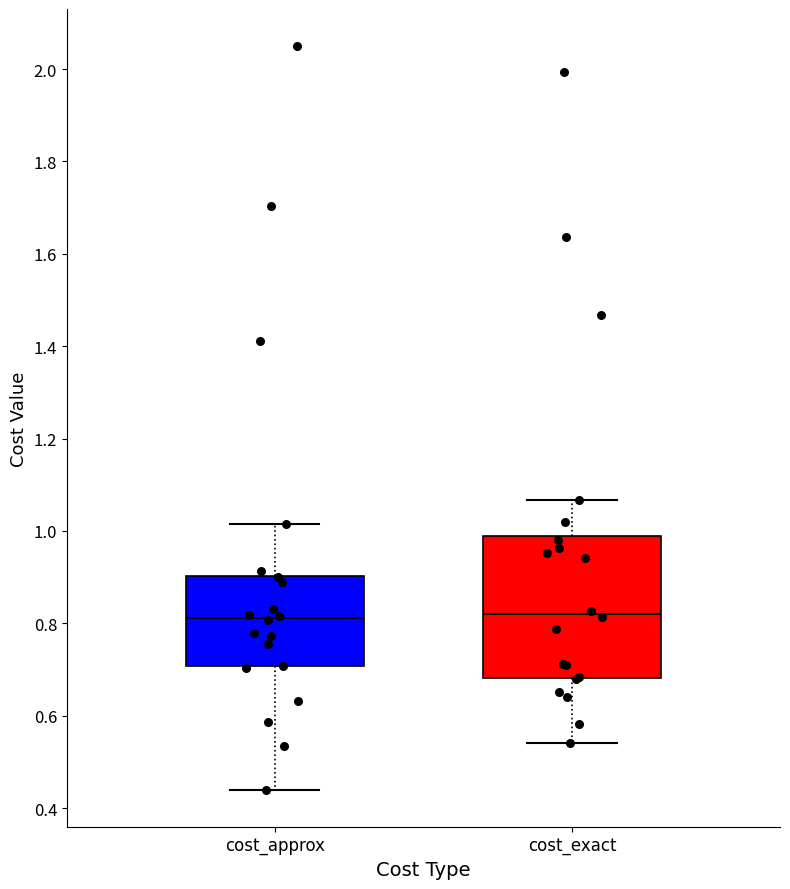

Reading left to right, read every box against the y-axis: the position of its median line, the range the box covers, and the ends of its whiskers. The values are not printed on the chart, so give them approximately, as read against the axis.

cost_approx: median 0.82, box 0.70 to 0.90, whiskers 0.44 to 1.02
cost_exact: median 0.82, box 0.68 to 0.98, whiskers 0.54 to 1.06